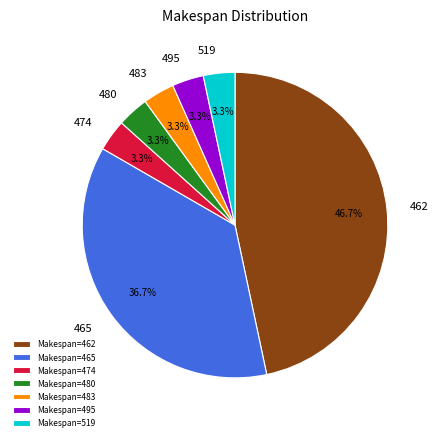

How many slices are in this pie chart?

7